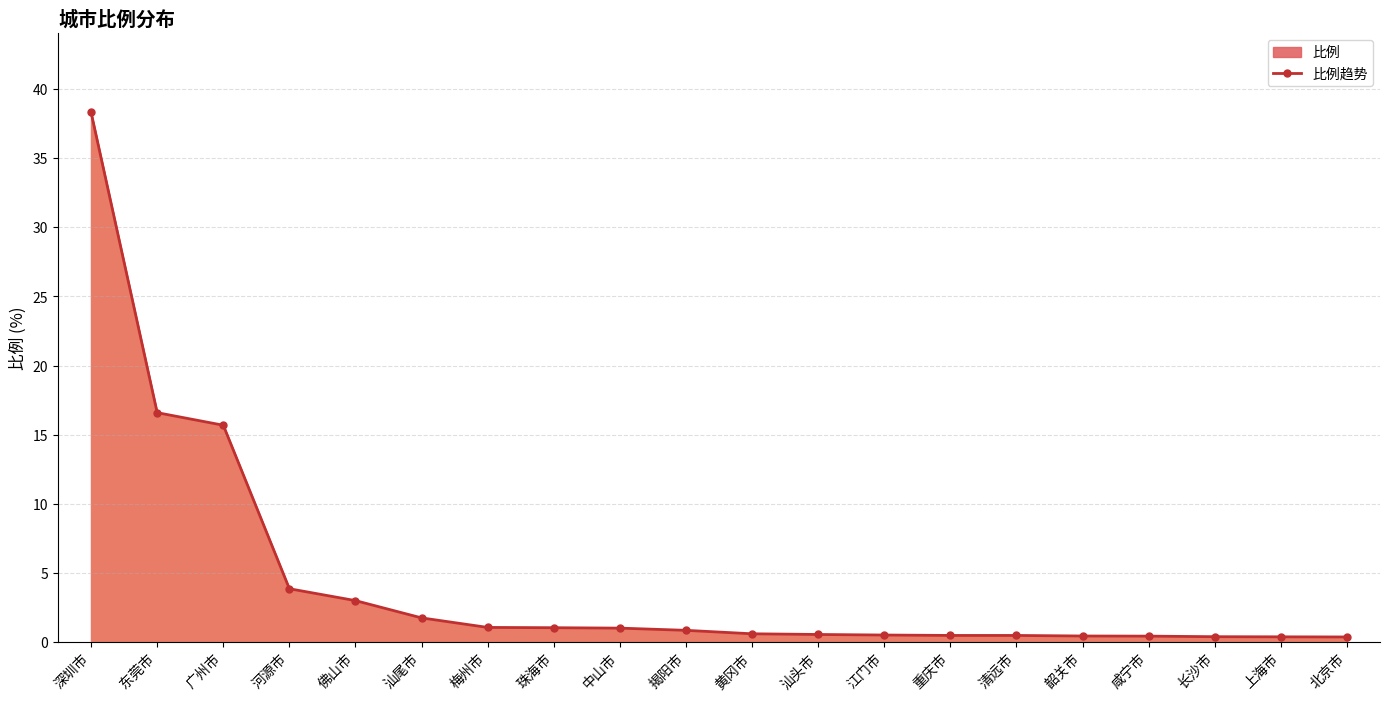

Is it true that the value at 长沙市 is 0.4?

True